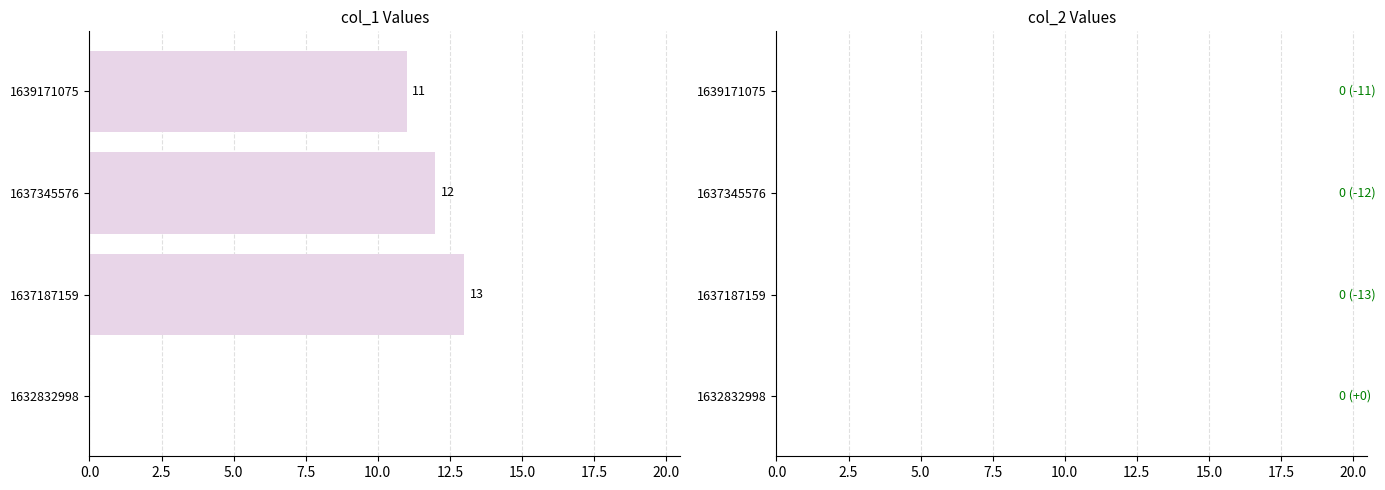

Reading bottom to top, list all the values displayed in this chart.

1632832998=0	1637187159=13	1637345576=12	1639171075=11